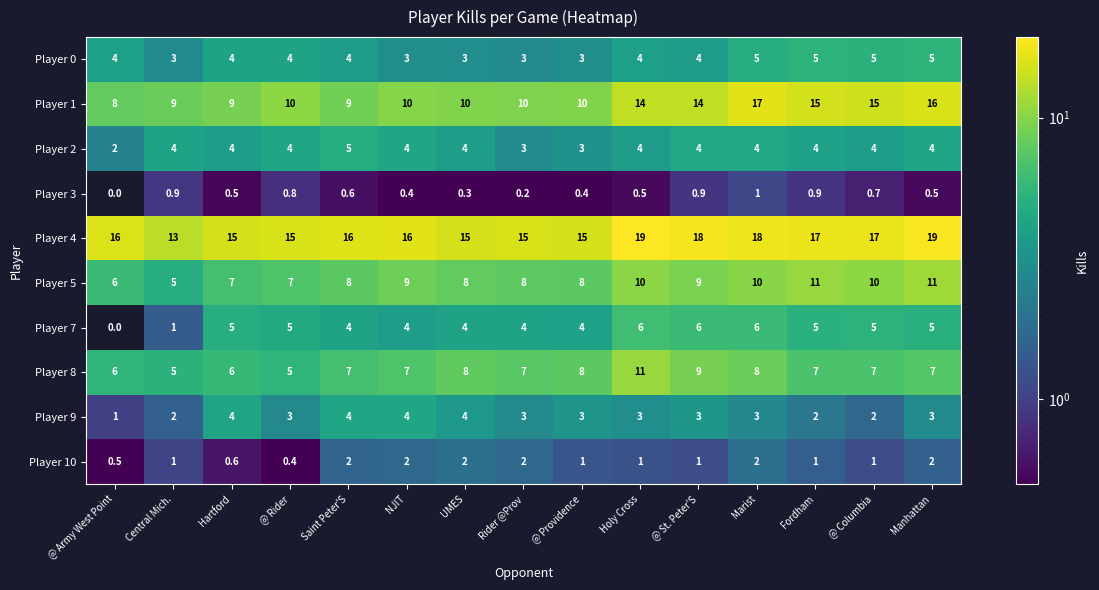

What value does the Player 10 series have at Central Mich.?

1.0